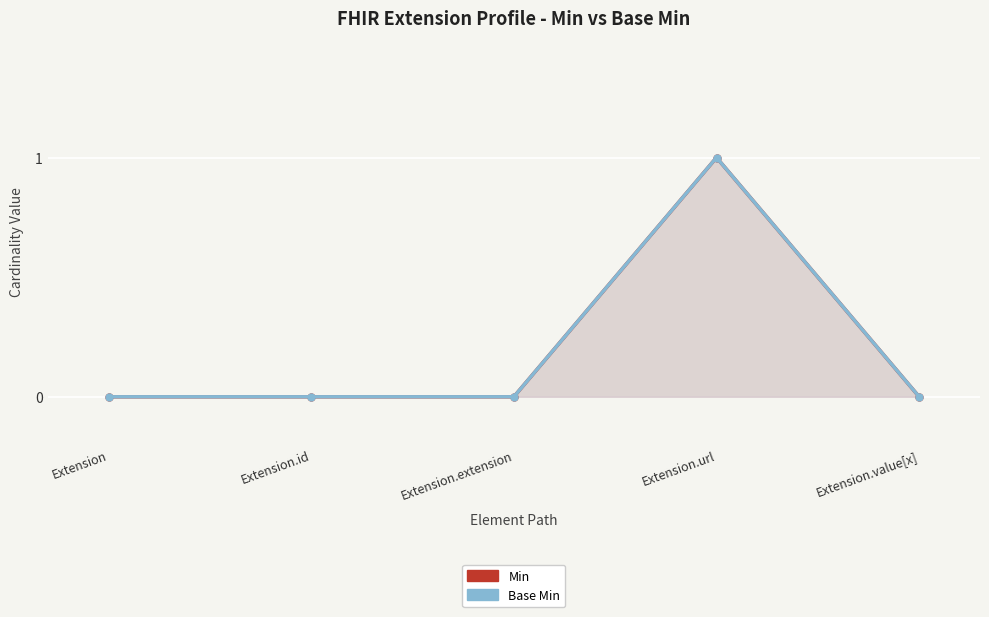

What position from the right is Extension.extension?

3